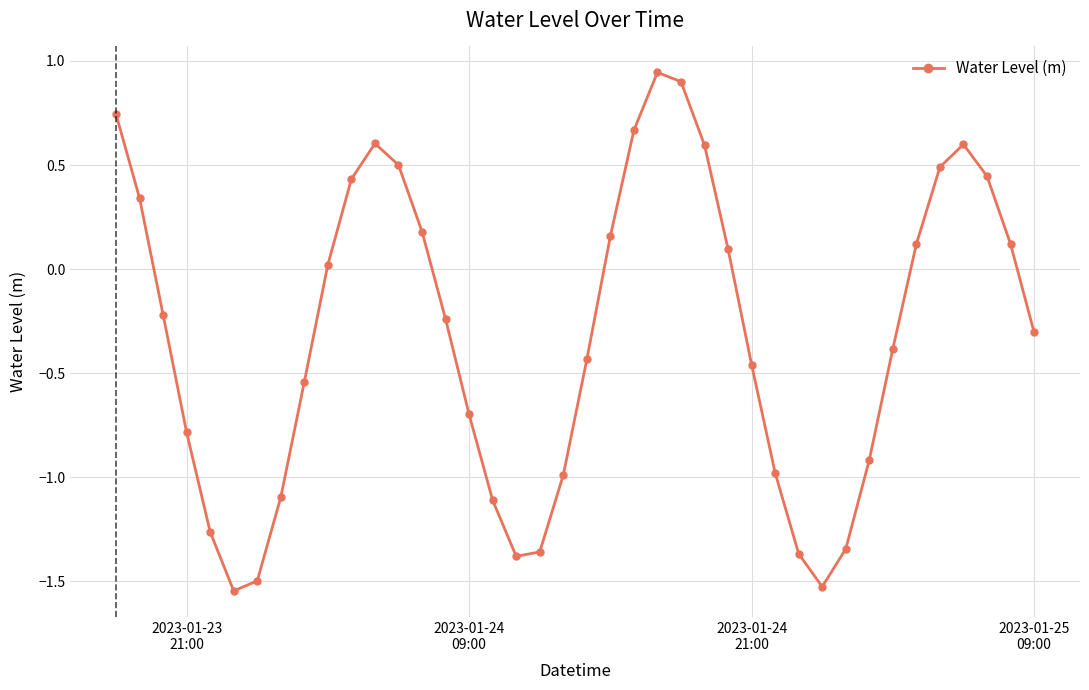

What is the difference between the second highest and minimum values?

2.4